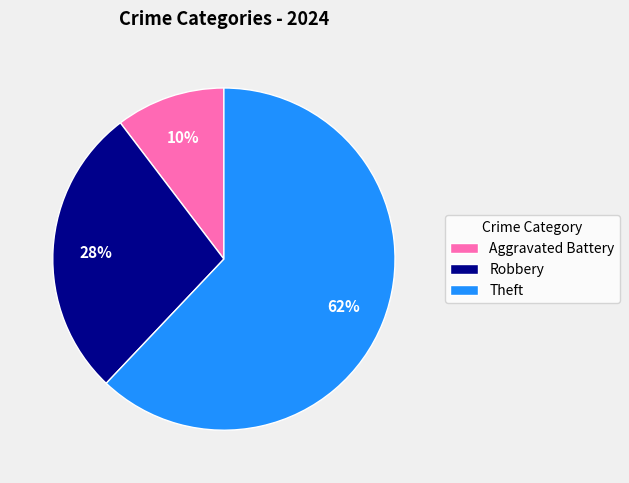

Between Theft and Robbery, which is larger?

Theft